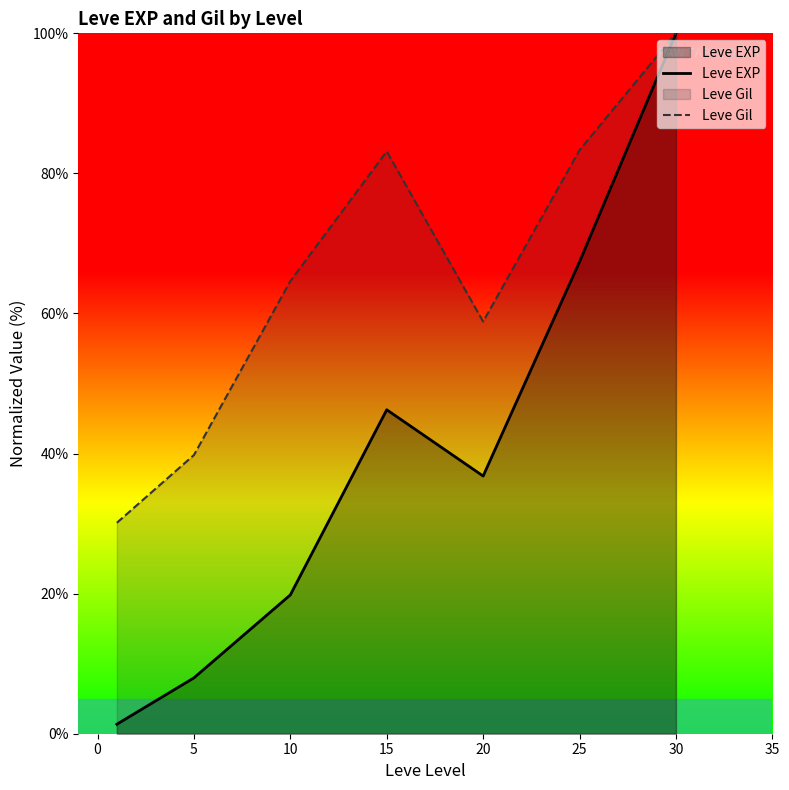

How many lines are shown in the chart?

2